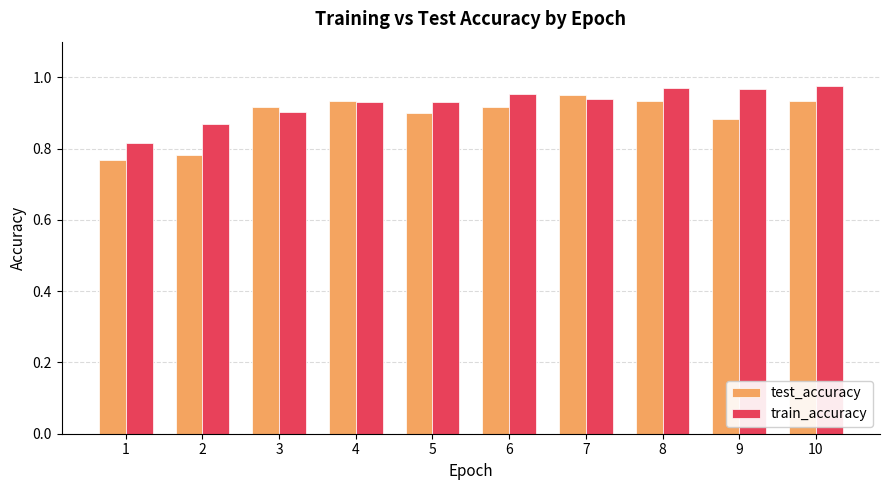

Which series has the widest spread of values?

test_accuracy